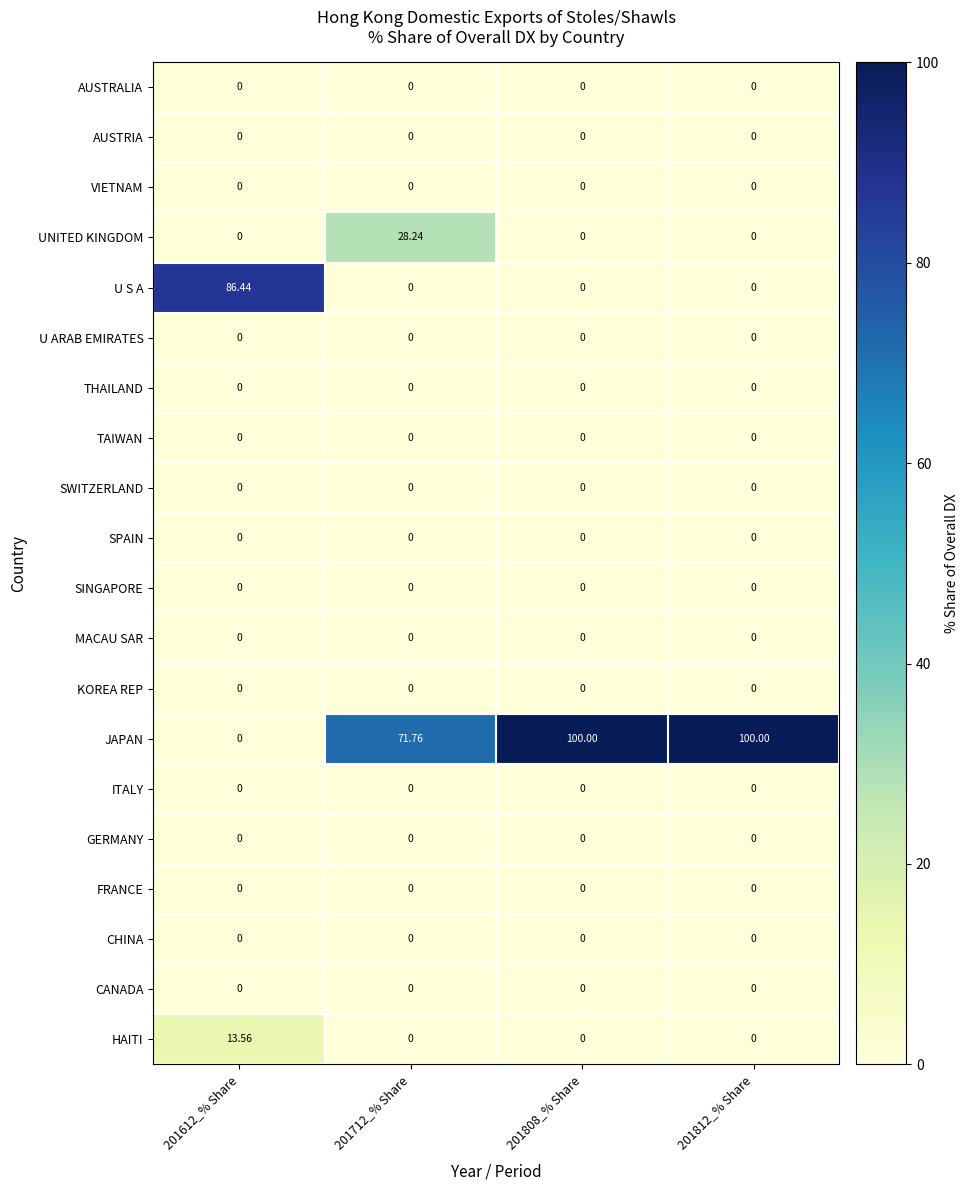

What is the total value across all series at 201612_% Share?

100.0